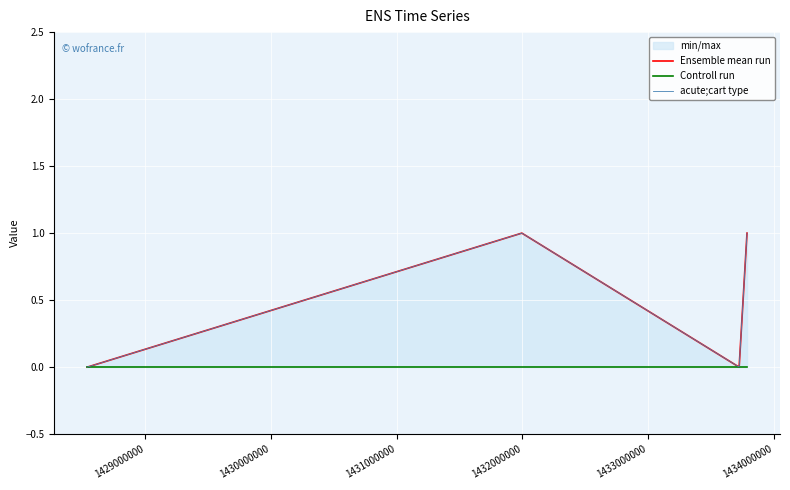

True or false: Controll run has more than 2 points higher than both neighbors.

False